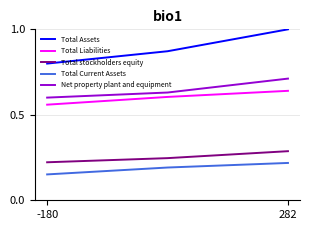

Which series has the largest total across all categories?

Total Assets